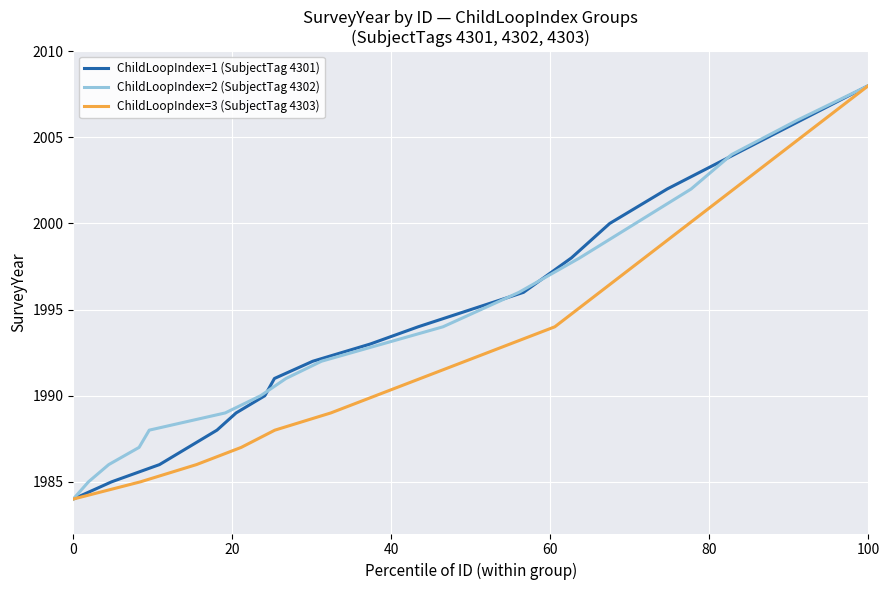

What is the maximum value for ChildLoopIndex=2 (SubjectTag 4302)?

2008